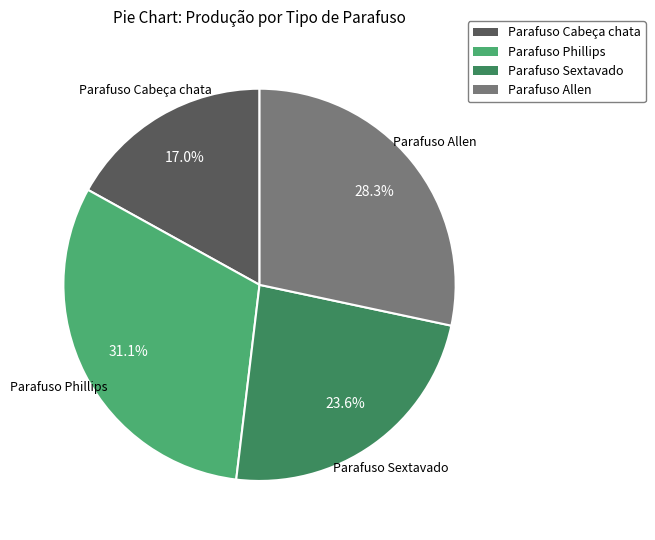

To the nearest percent, what is the average slice percentage?

25%